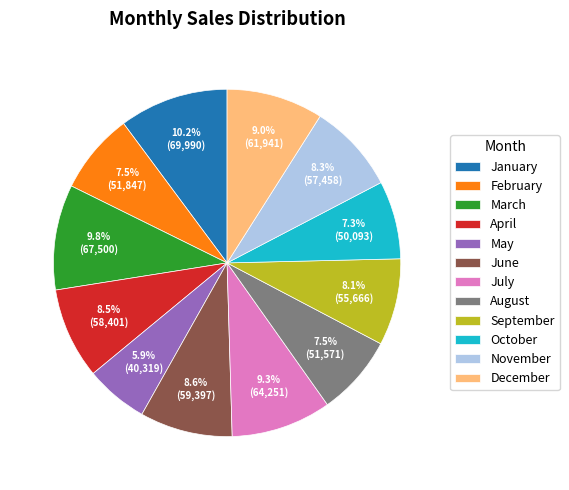

What percentage is the May slice, to the nearest percent?

6%